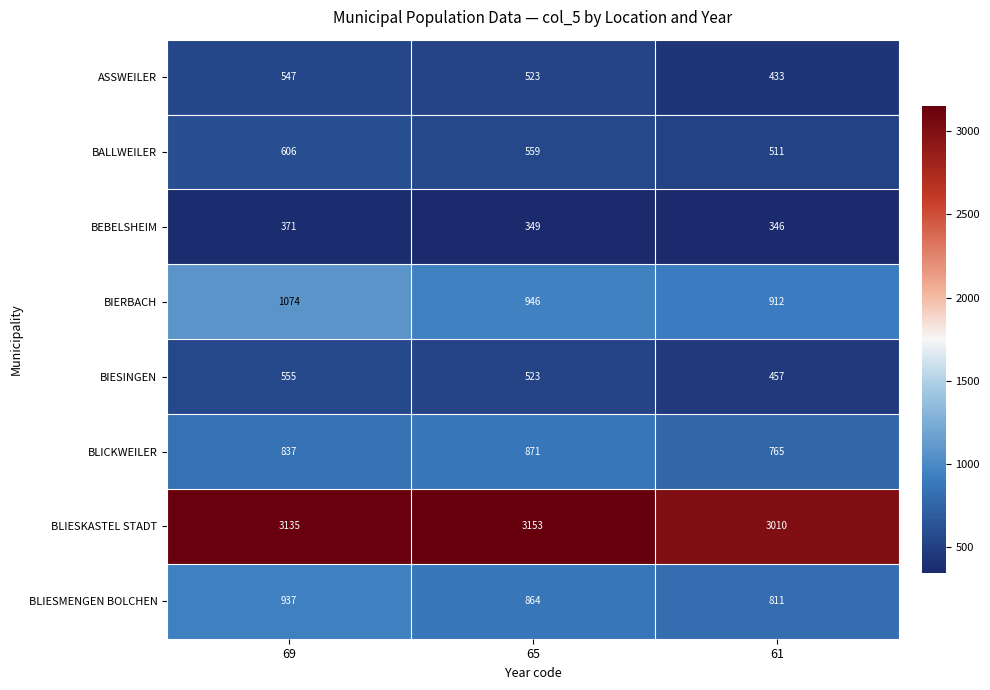

At which category does the chart reach its peak across all series?

65